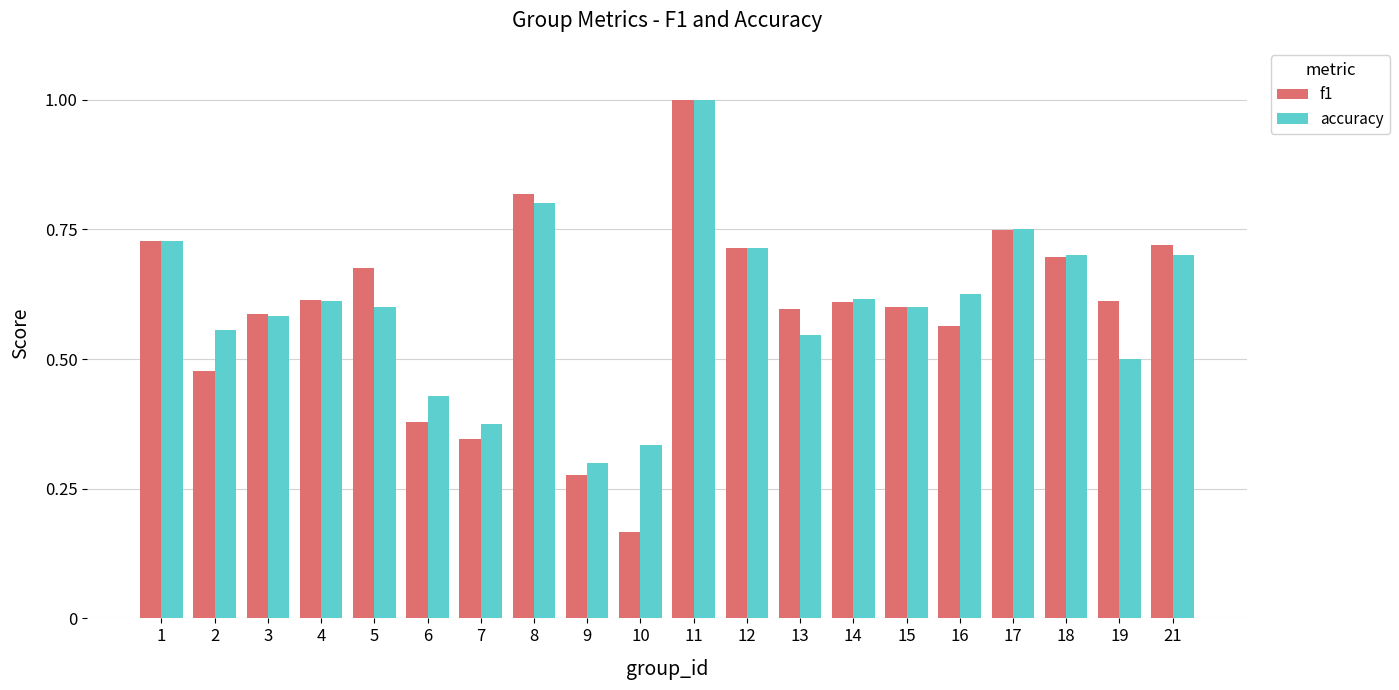

At which category is the sum across all series the highest?

11